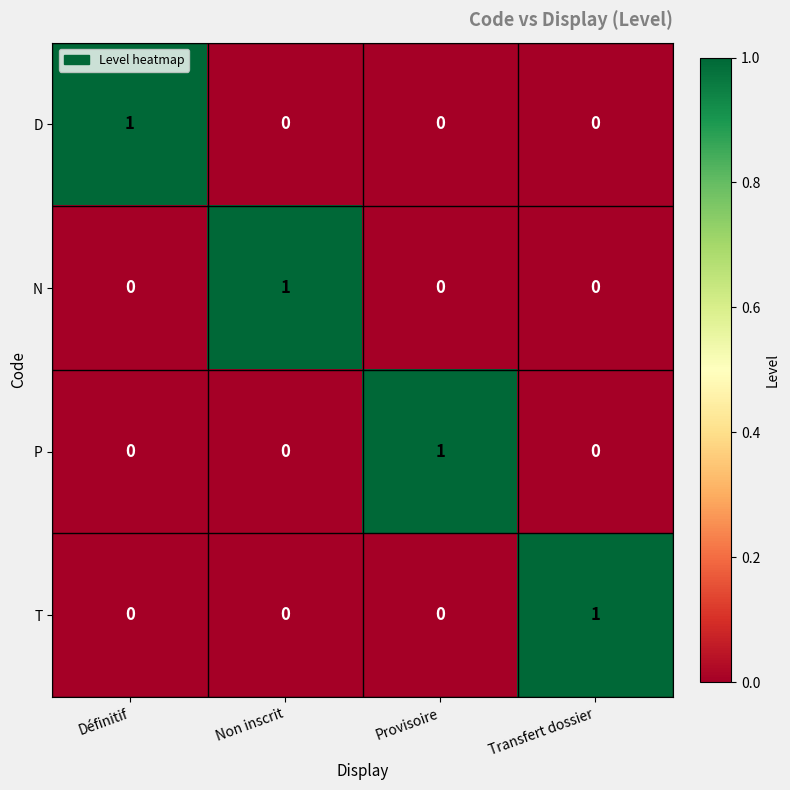

How many D values are between 0 and 1?

4